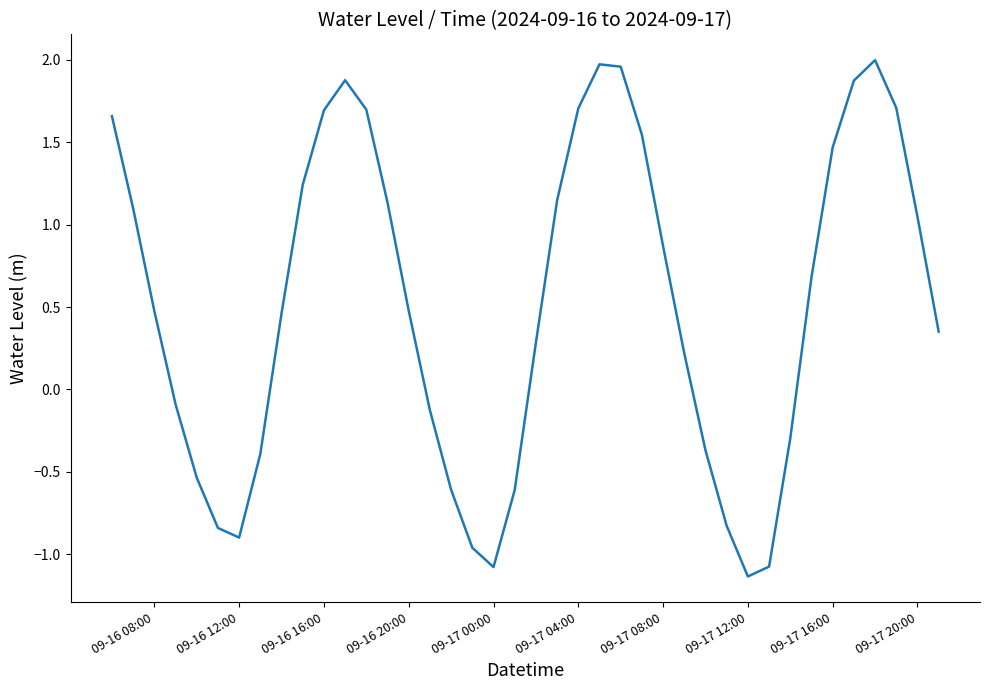

Does the chart display data point markers on the line(s)?

No